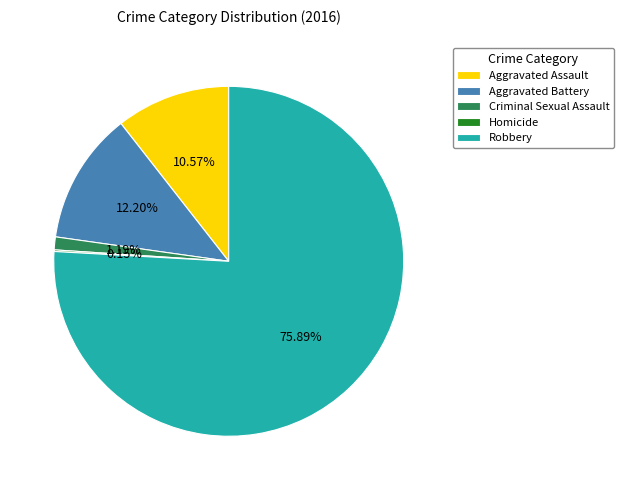

To the nearest percent, what is the difference between the Criminal Sexual Assault and Robbery slice percentages?

75%